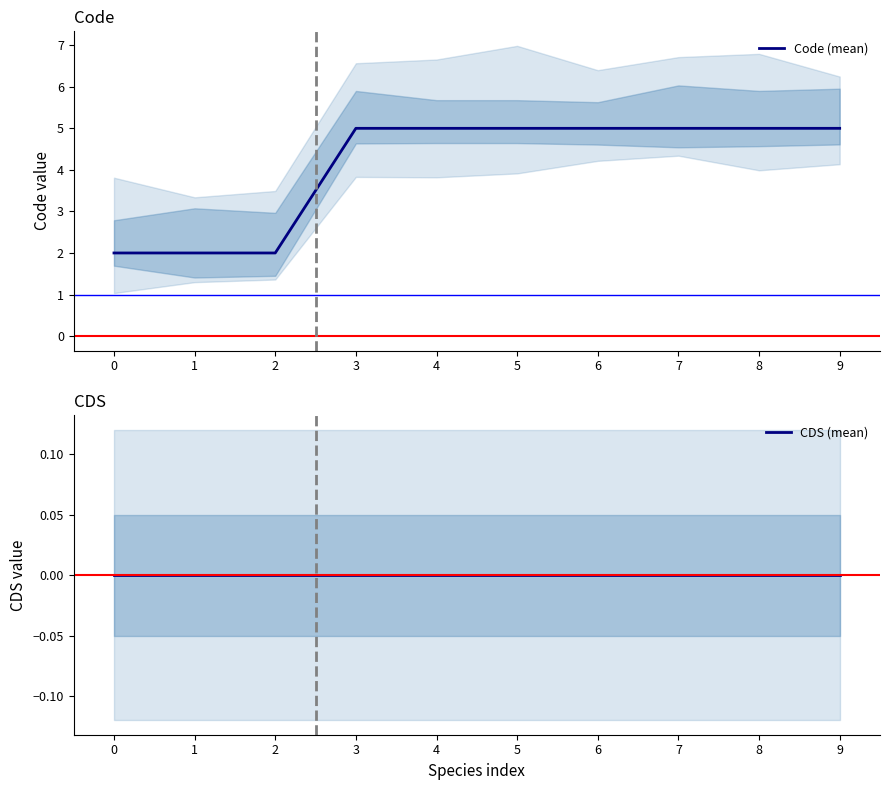

How many lines are shown in the chart?

2